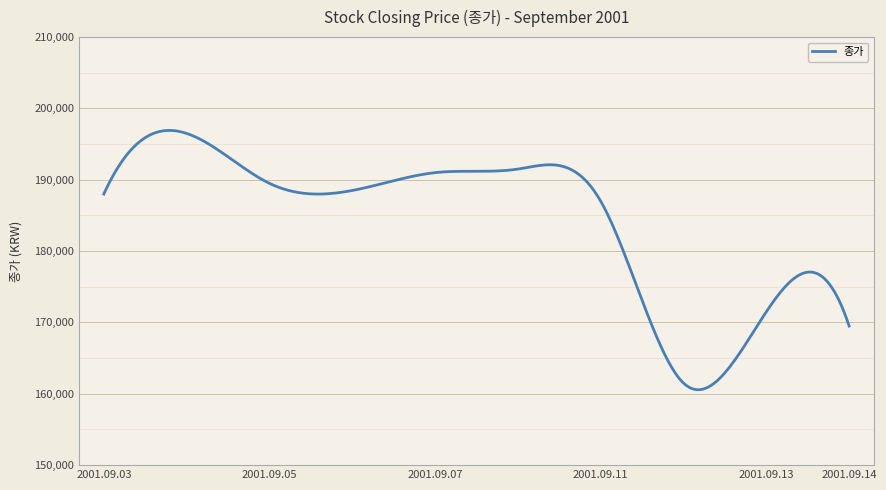

What is the greatest value displayed?

196918.8